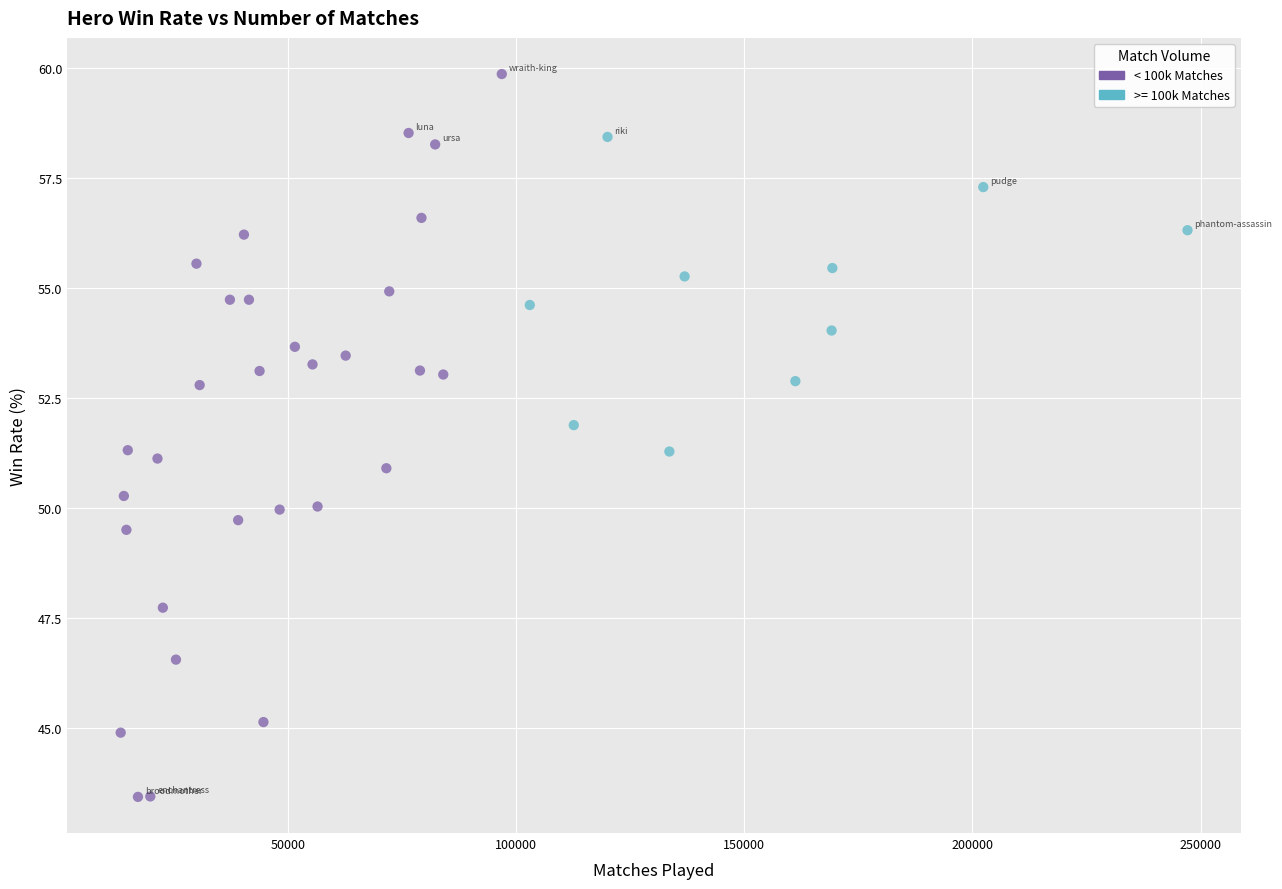

Which series contains the lowest Y value?

< 100k Matches